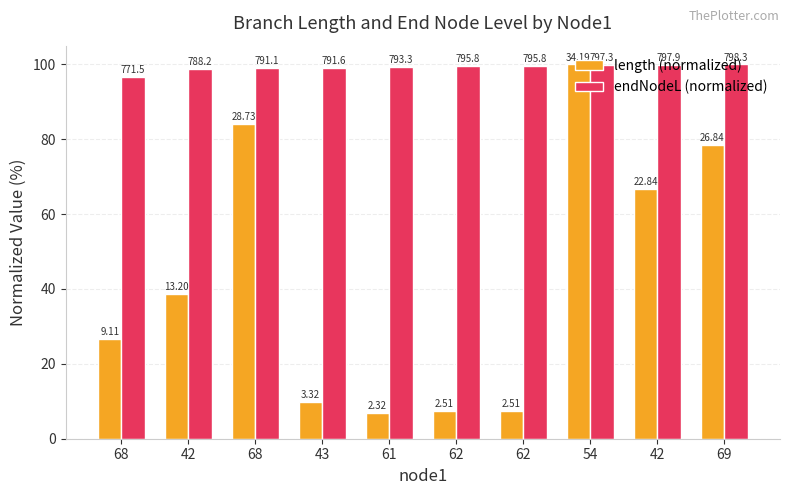

The endNodeL (normalized) series shows 58.2 at 68. True or false?

False